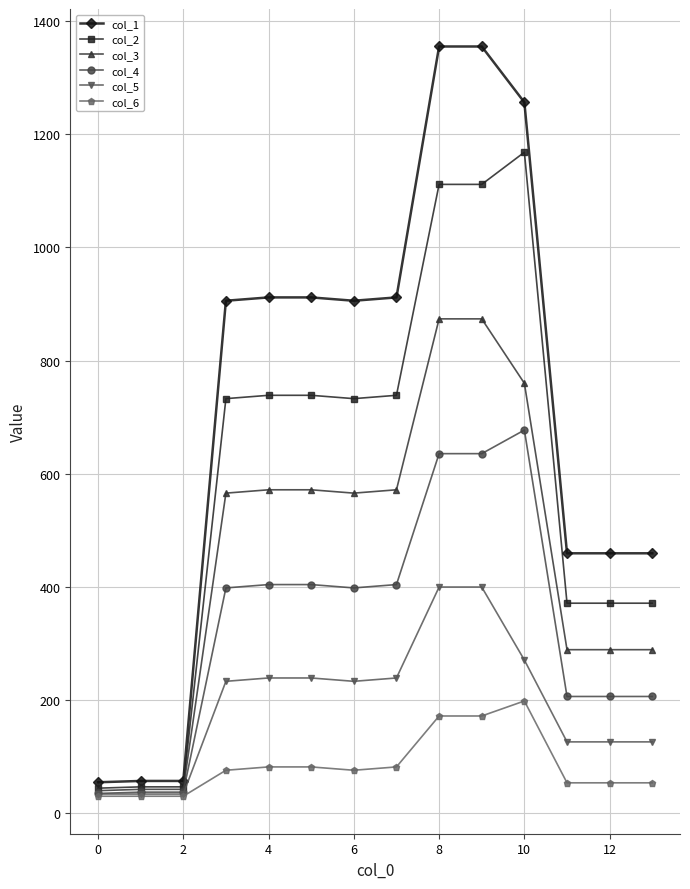

True or false: col_2 has more than 0 points higher than both neighbors.

True